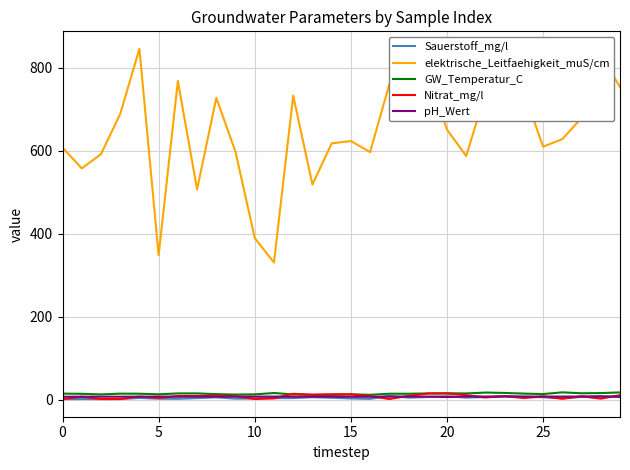

Which series has the largest total across all categories?

elektrische_Leitfaehigkeit_muS/cm